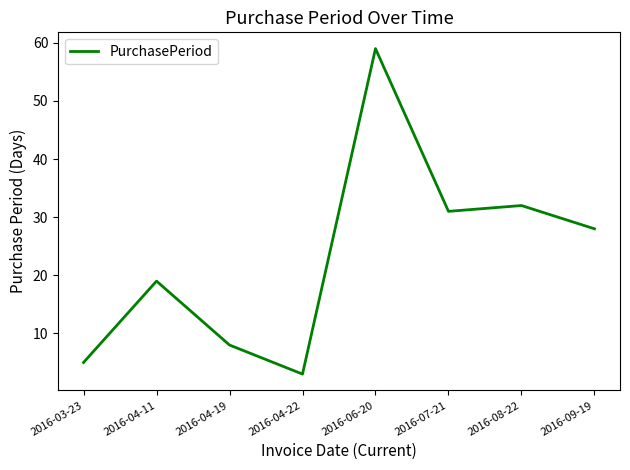

What is the difference between the maximum and second lowest values?

54